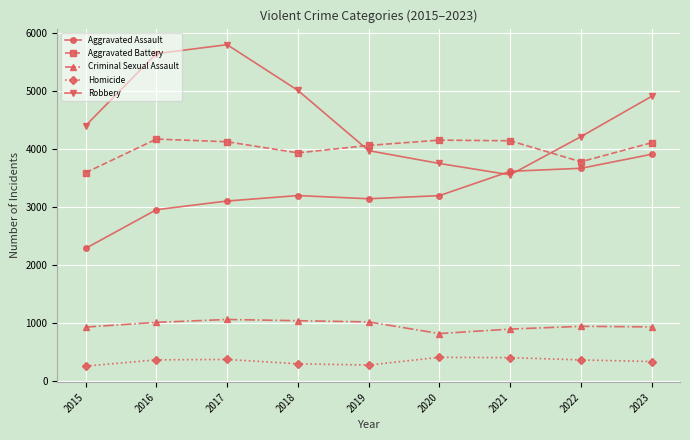

Is the value of Robbery at 2018 greater than the value of Criminal Sexual Assault at 2020?

Yes